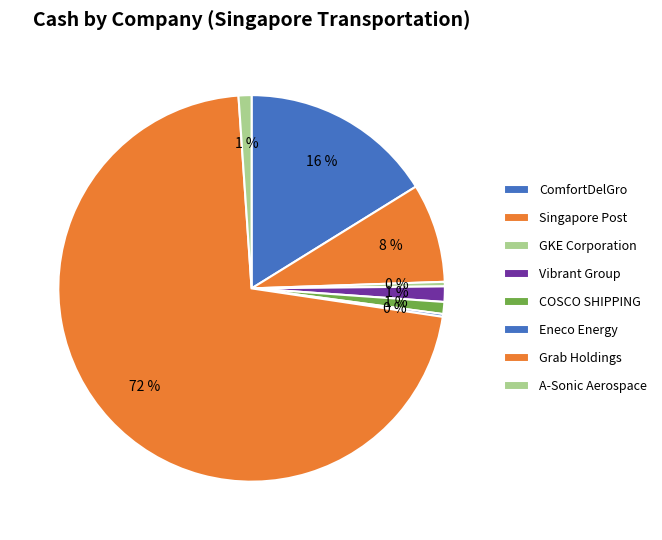

To the nearest percent, what percentage of the pie is Grab Holdings?

72%